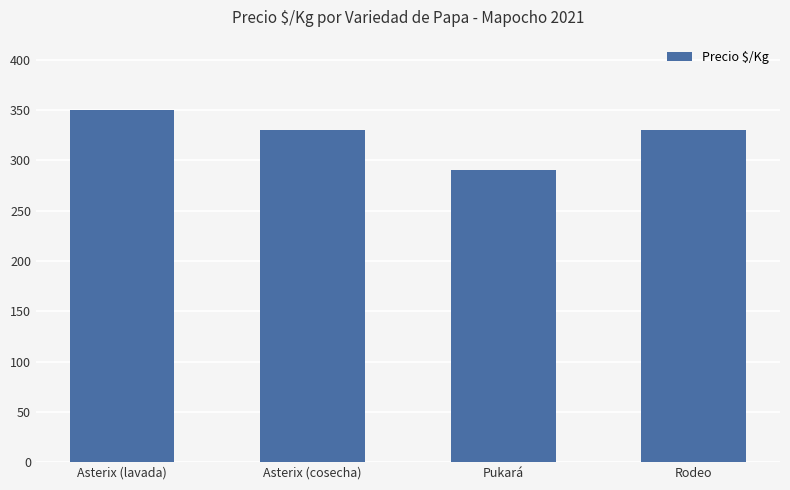

What is the value of the 2nd bar from the left?

330